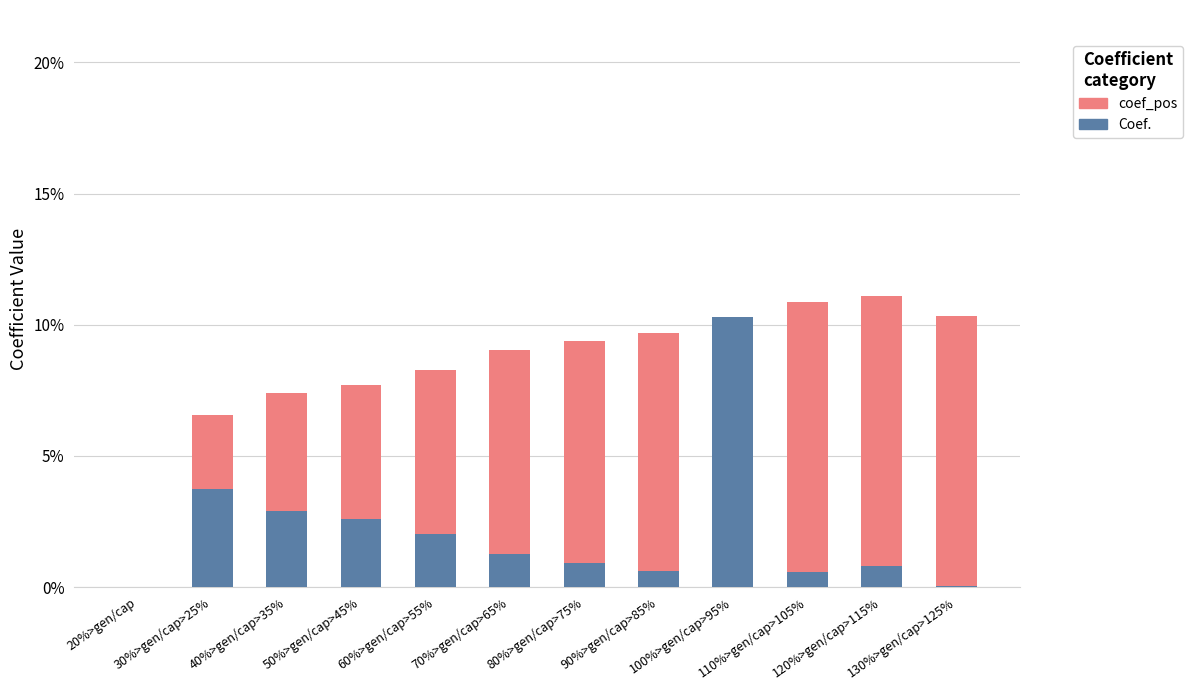

What is the sum of all coef_pos values?

0.7